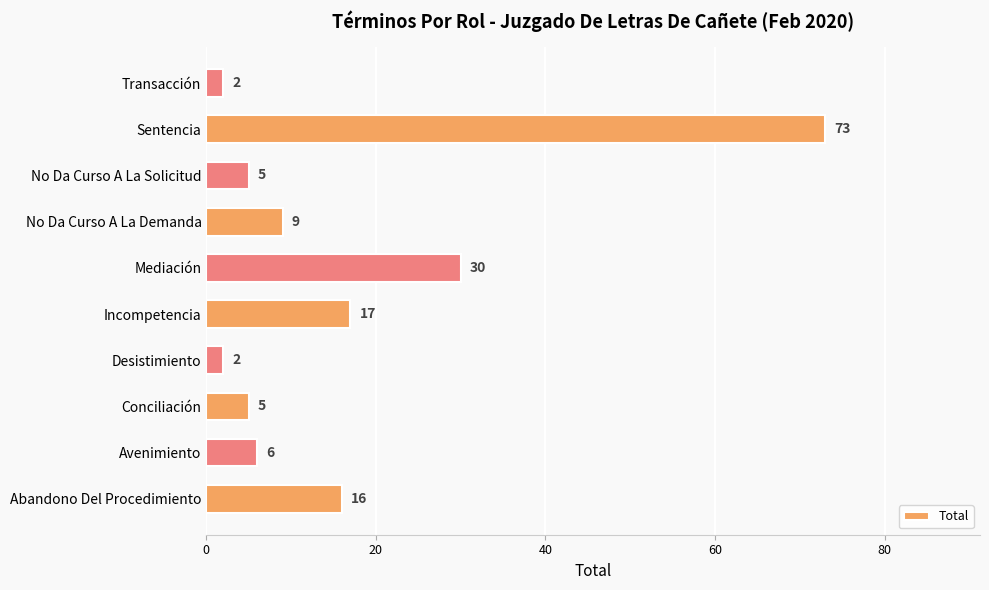

What is the greatest value displayed?

73